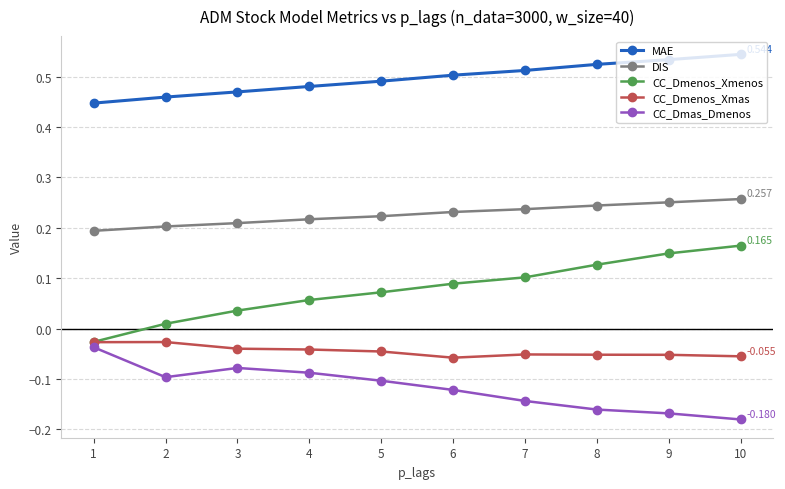

What is the total value across all series at 3?

0.6